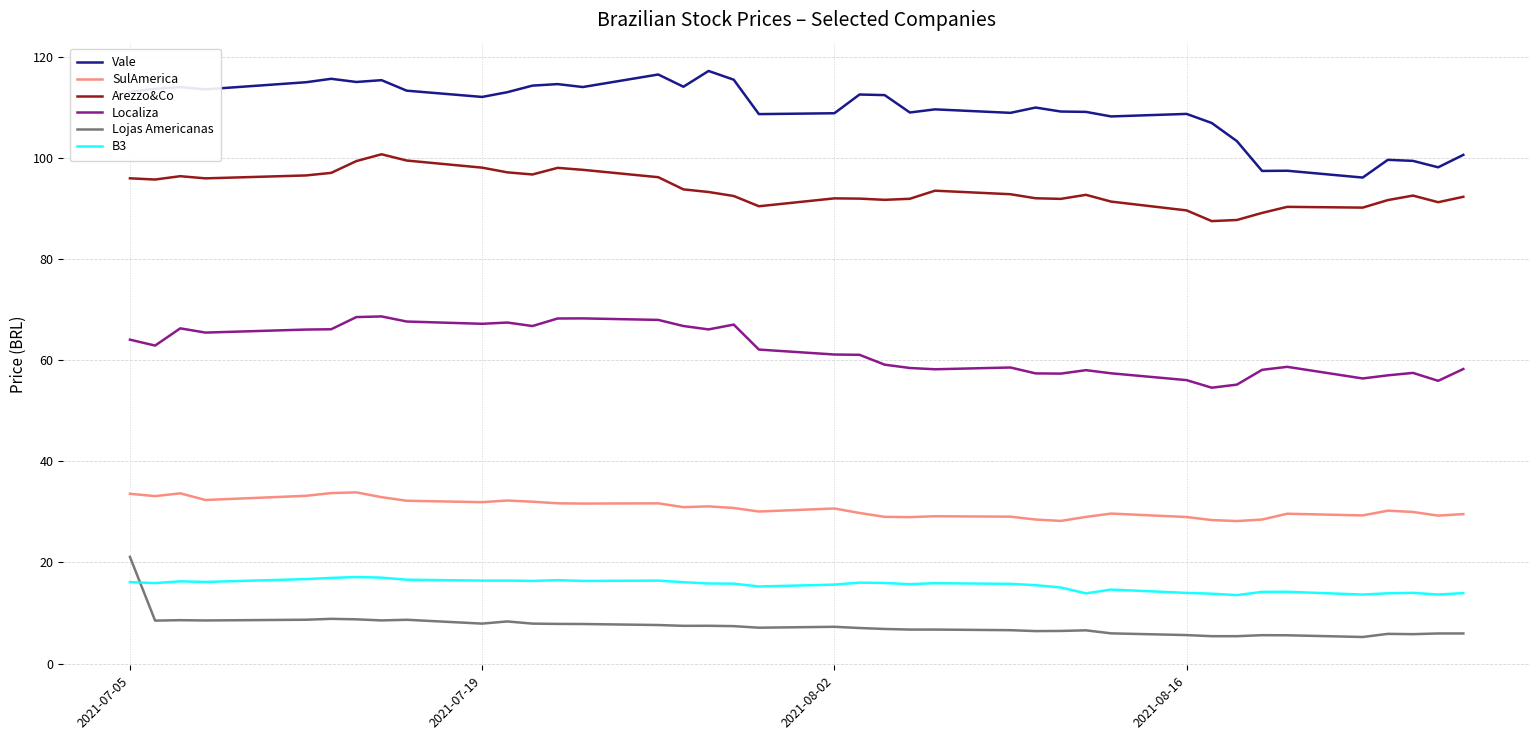

What is the maximum value for Vale?

117.3